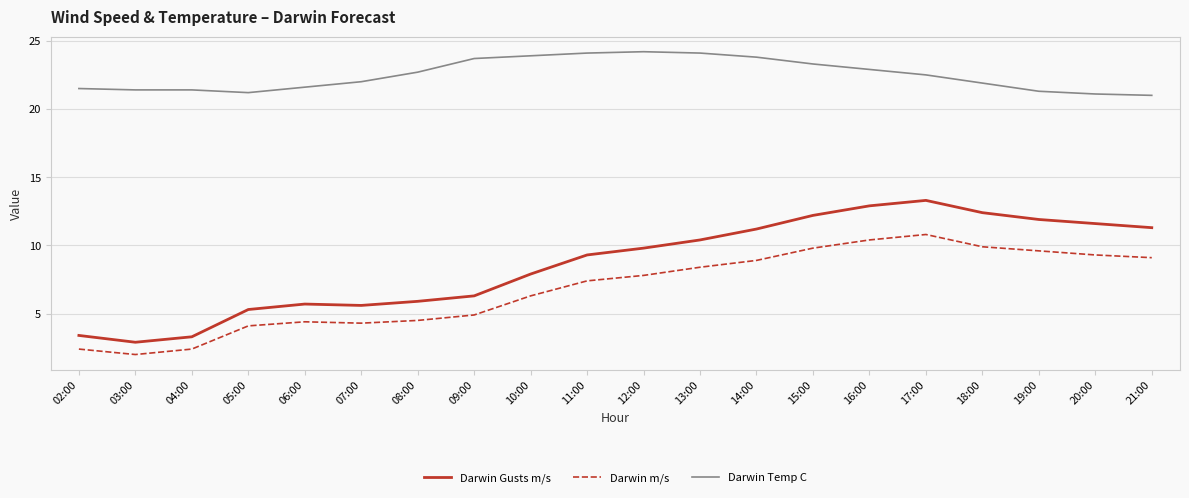

The value of Darwin Temp C at 14:00 is 15.9. True or false?

False